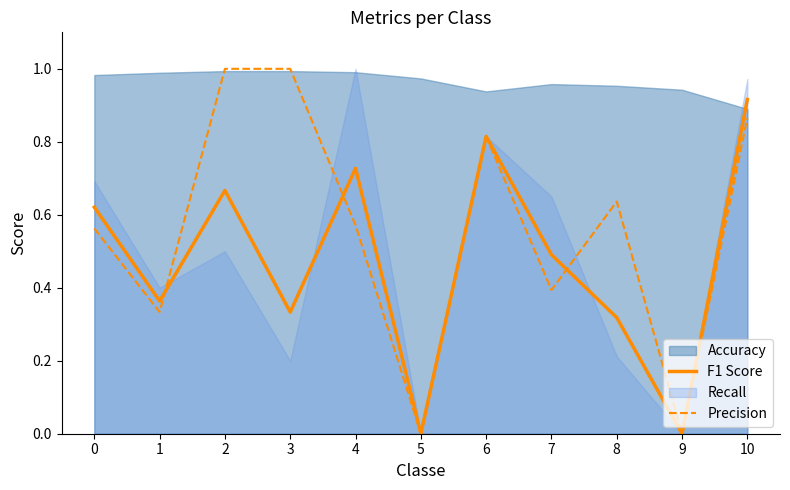

How many categories are shown in the chart?

11